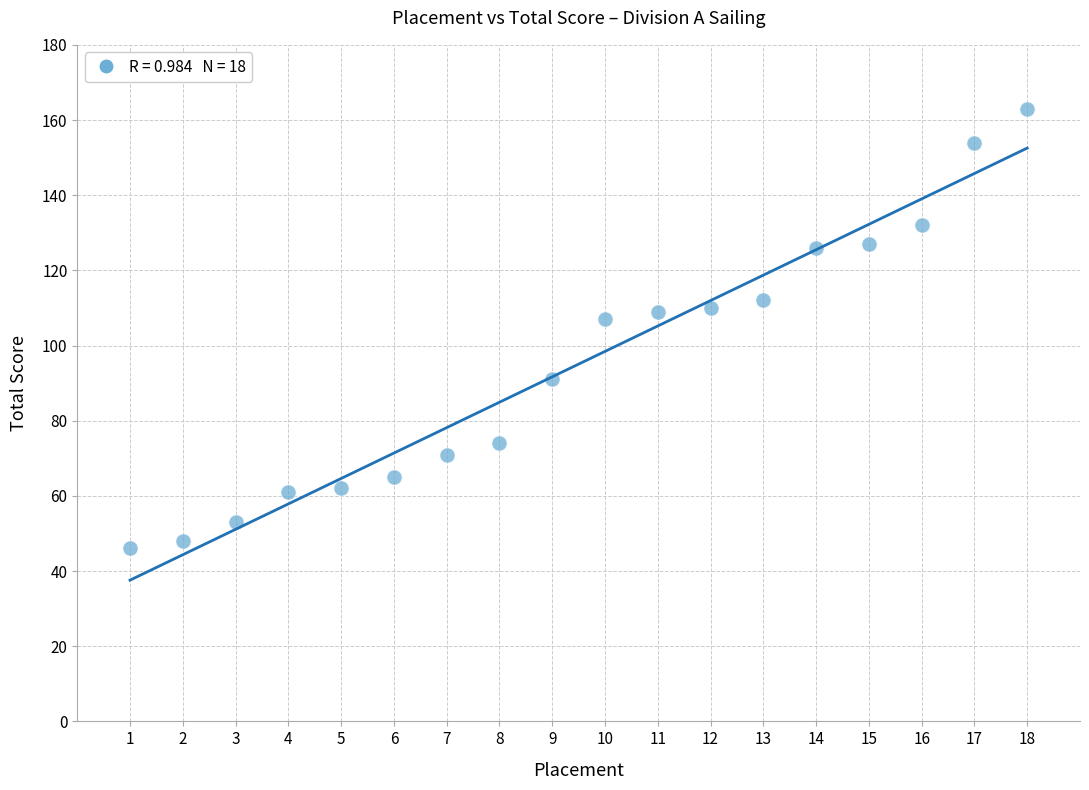

What Y value in the scatter plot is closest to 104?

107